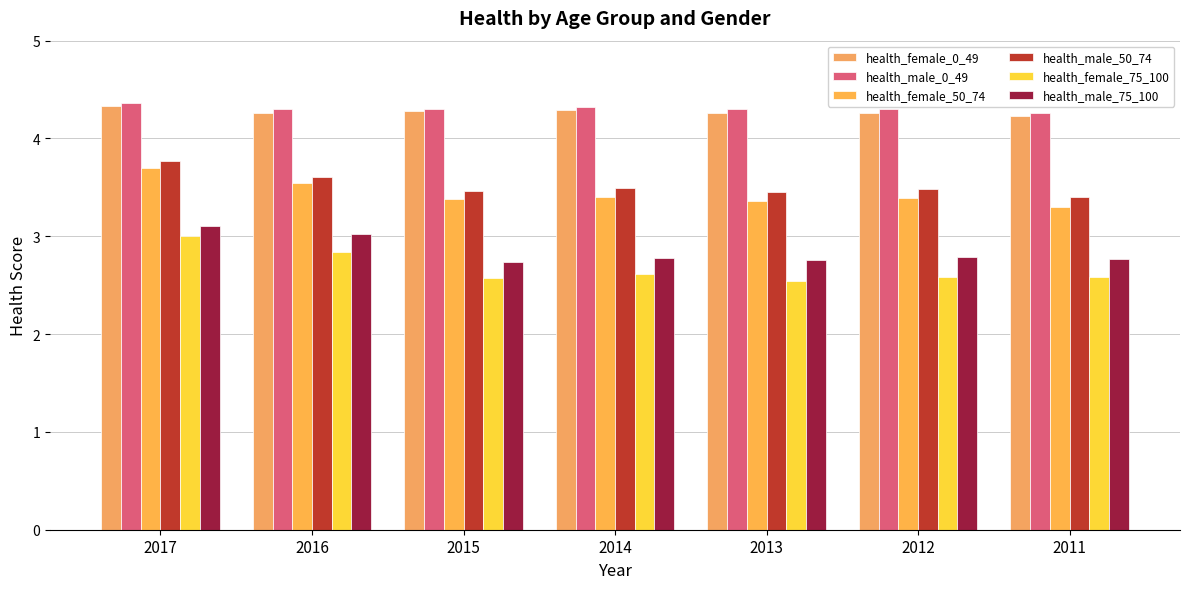

What is the lowest value of the health_male_50_74 series?

3.4